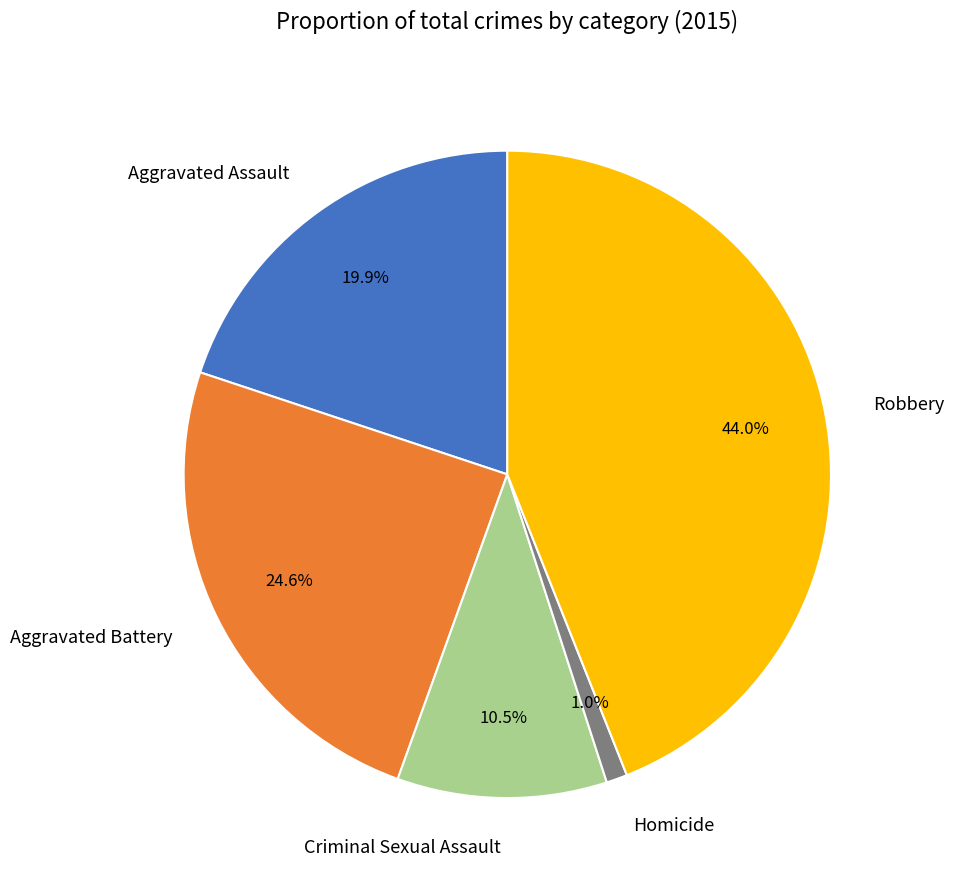

Which has a higher value, Aggravated Assault or Criminal Sexual Assault?

Aggravated Assault